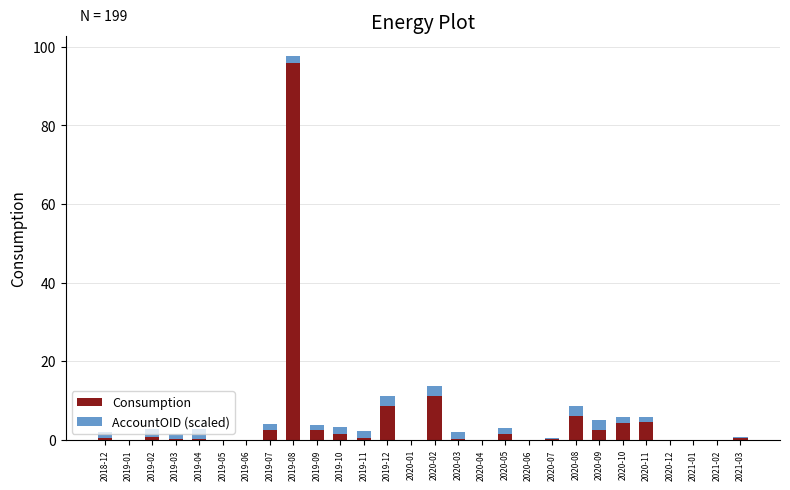

At which label does Consumption reach its peak?

2019-08